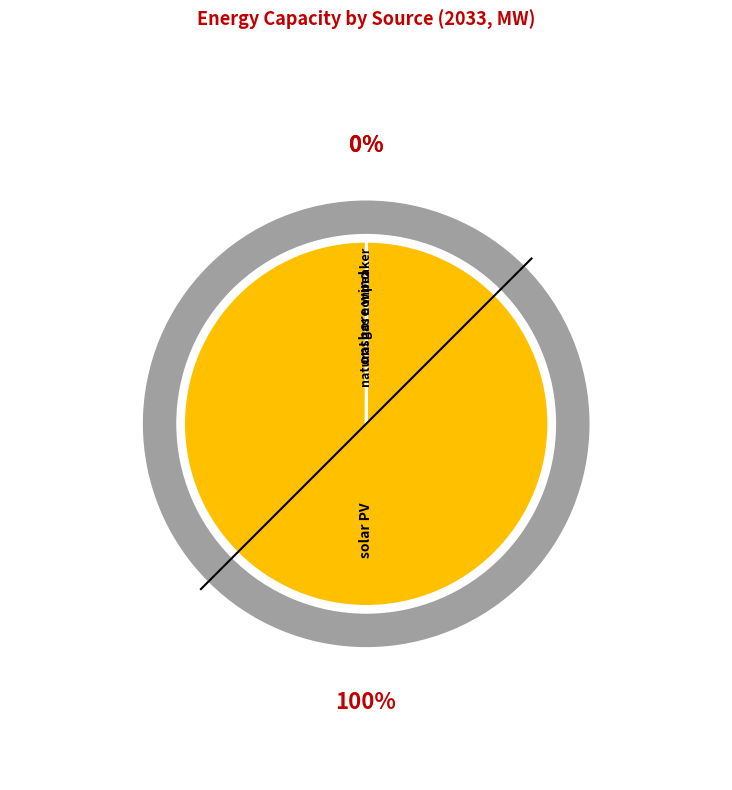

Which has a higher value, onshore wind or solar PV?

solar PV